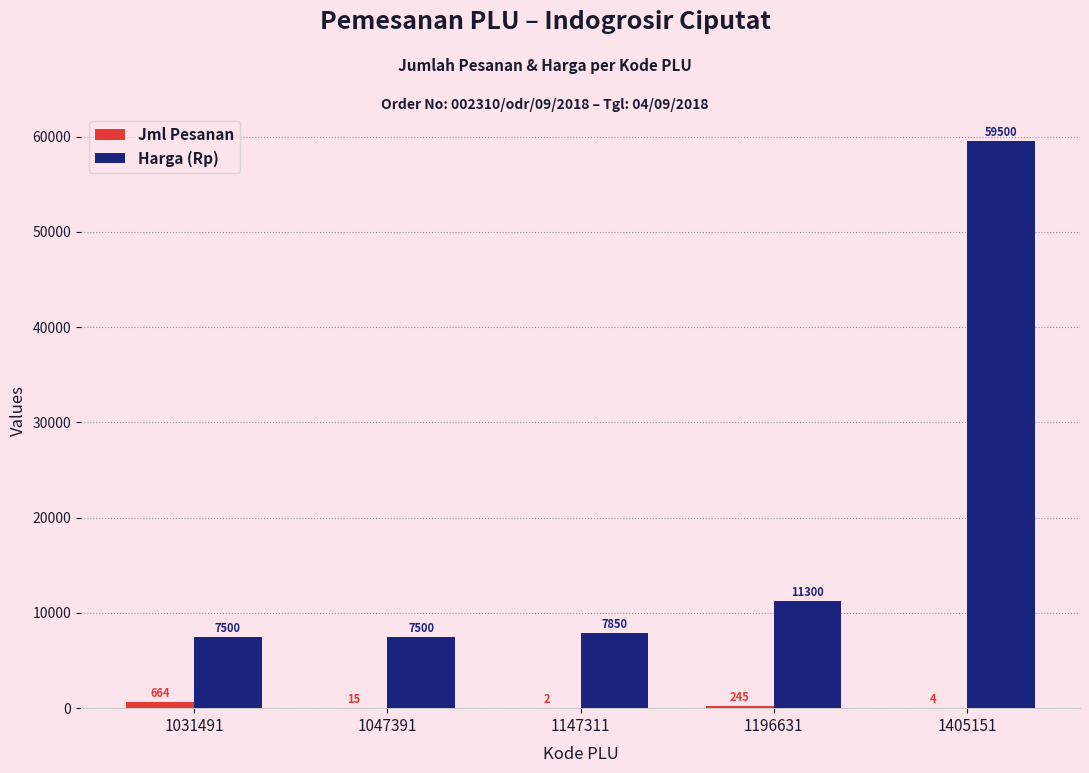

What is the sum of the Harga (Rp) values at 1147311 and 1196631?

19150